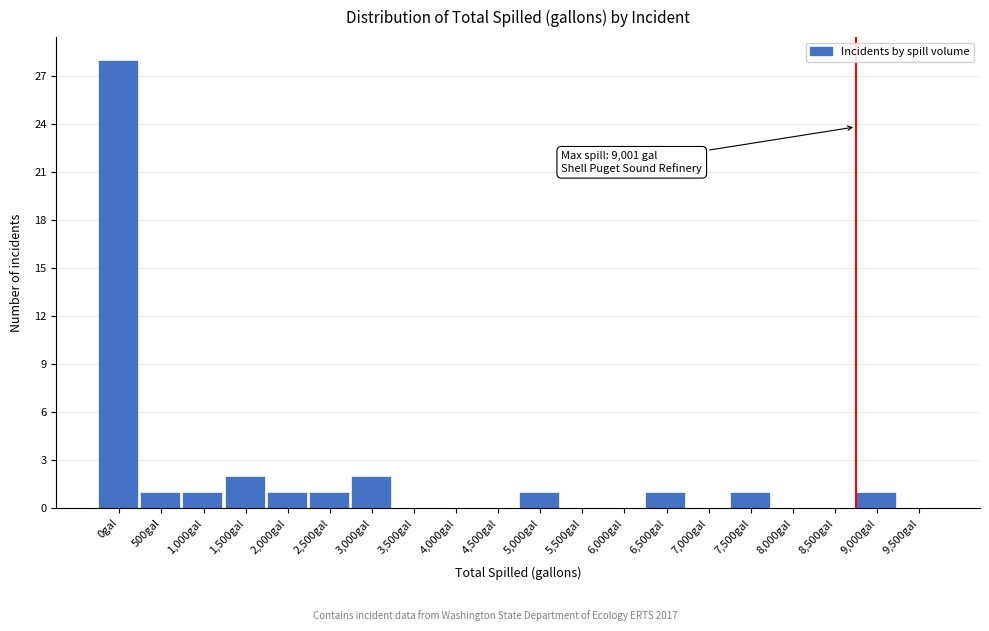

Reading left to right, extract all data points from this chart.

0gal=28	500gal=1	1,000gal=1	1,500gal=2	2,000gal=1	2,500gal=1	3,000gal=2	3,500gal=0	4,000gal=0	4,500gal=0	5,000gal=1	5,500gal=0	6,000gal=0	6,500gal=1	7,000gal=0	7,500gal=1	8,000gal=0	8,500gal=0	9,000gal=1	9,500gal=0